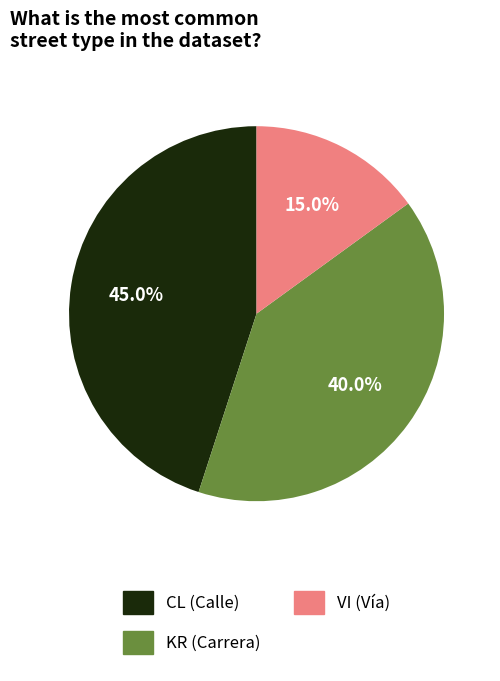

What percentage is the VI slice, to the nearest percent?

15%